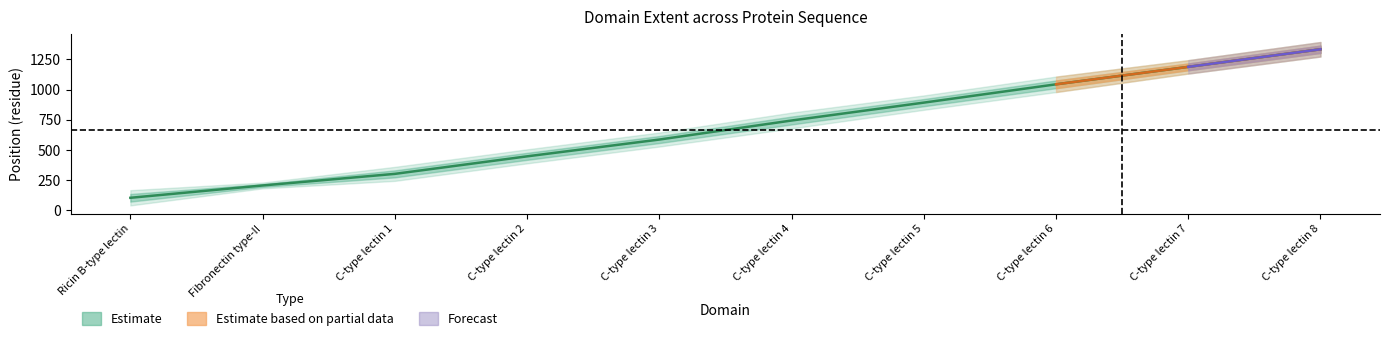

True or false: the data has more than 1 interior local peaks.

False